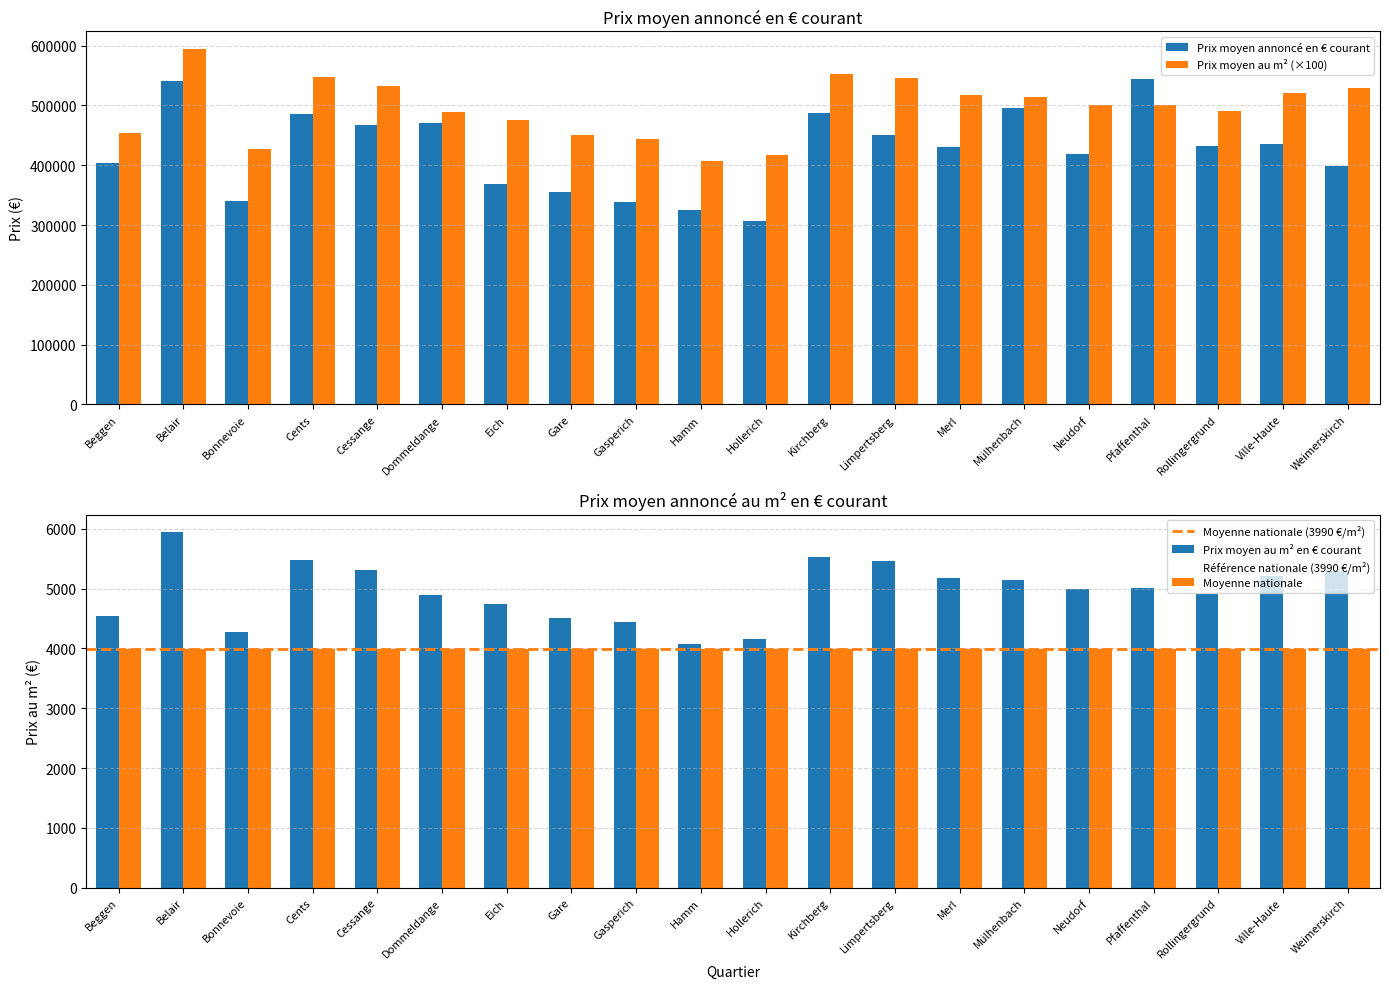

Between Merl and Pfaffenthal, which series saw the biggest shift?

Prix moyen annoncé en € courant